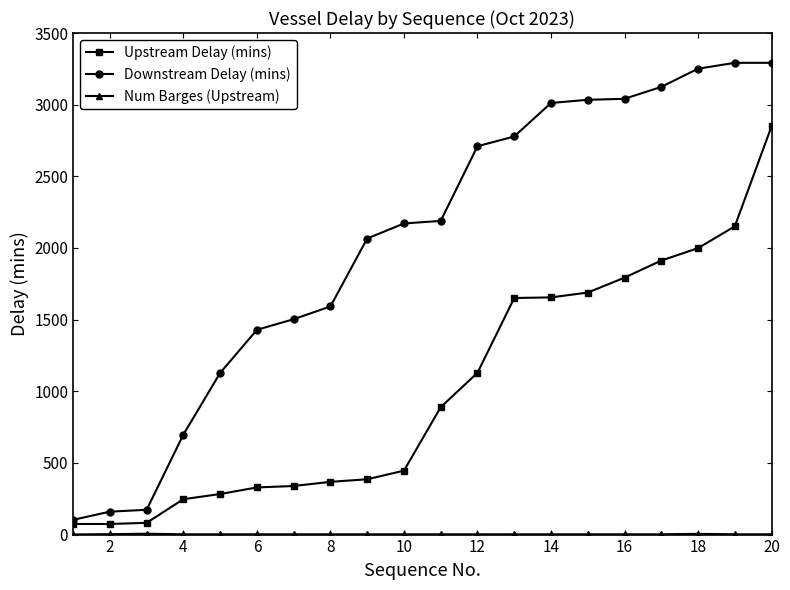

Which series has the largest total across all categories?

Downstream Delay (mins)